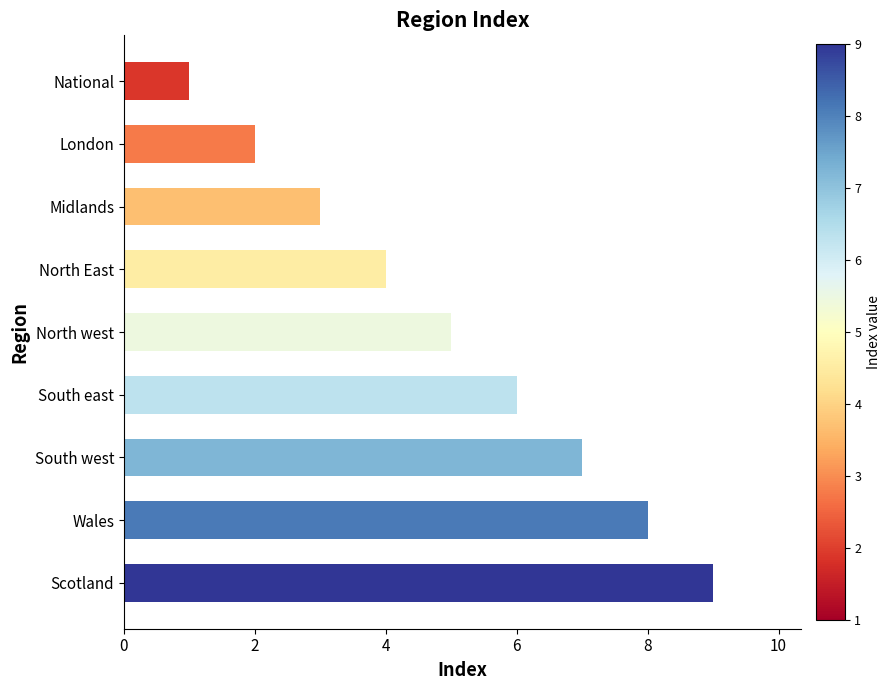

What is the maximum value shown in the chart?

9